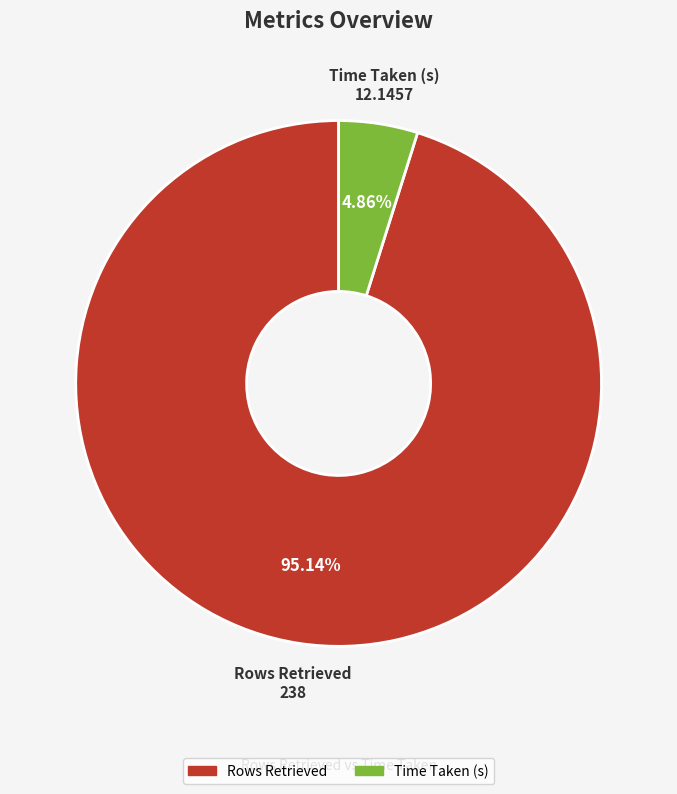

How many segments does this pie chart have?

2